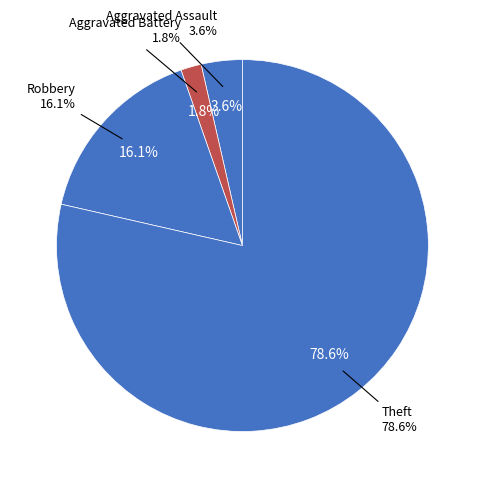

What is the total percentage of Aggravated Battery and Robbery?

17.9%